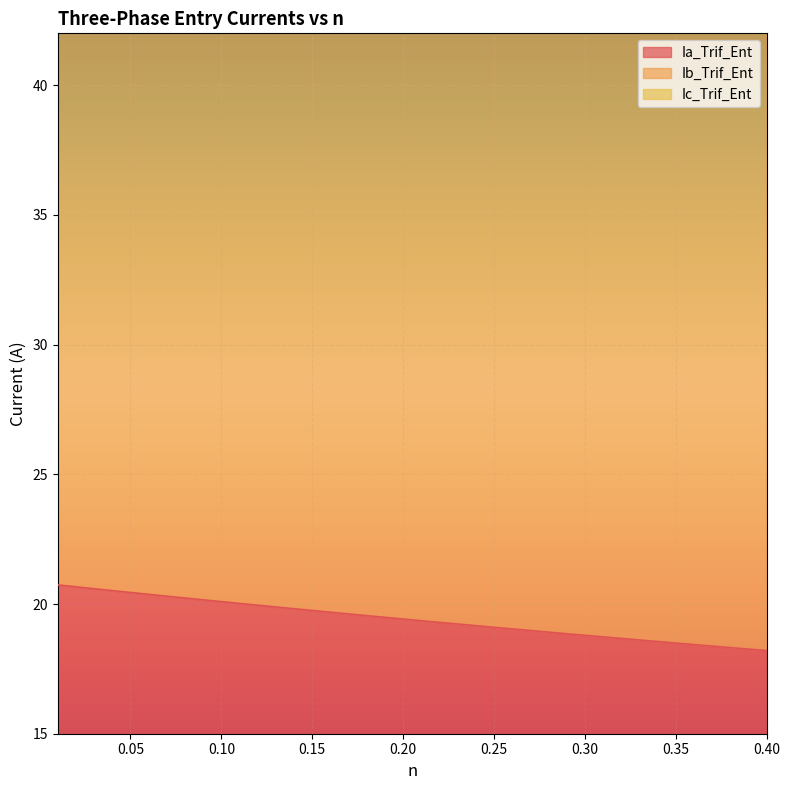

True or false: Ic_Trif_Ent and Ib_Trif_Ent intersect in this chart.

False